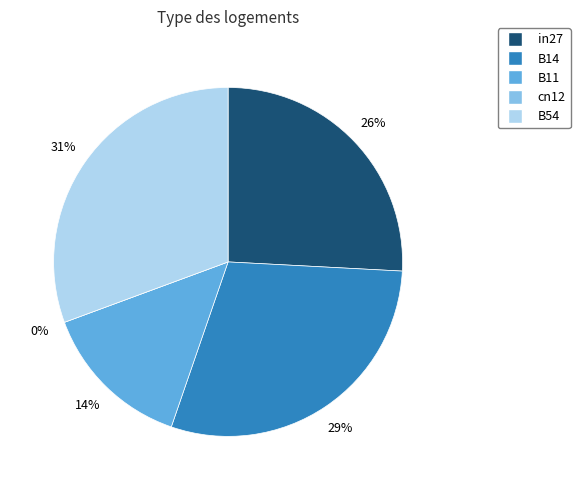

What is the smallest slice in the pie chart?

cn12